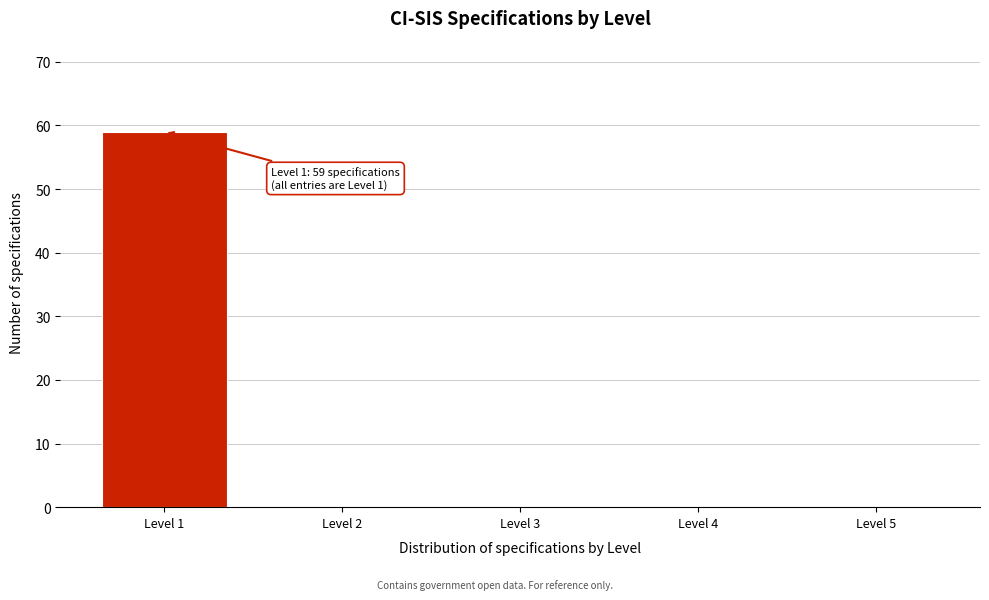

Which range on the x-axis has the tallest bar?

0.5 to 1.5